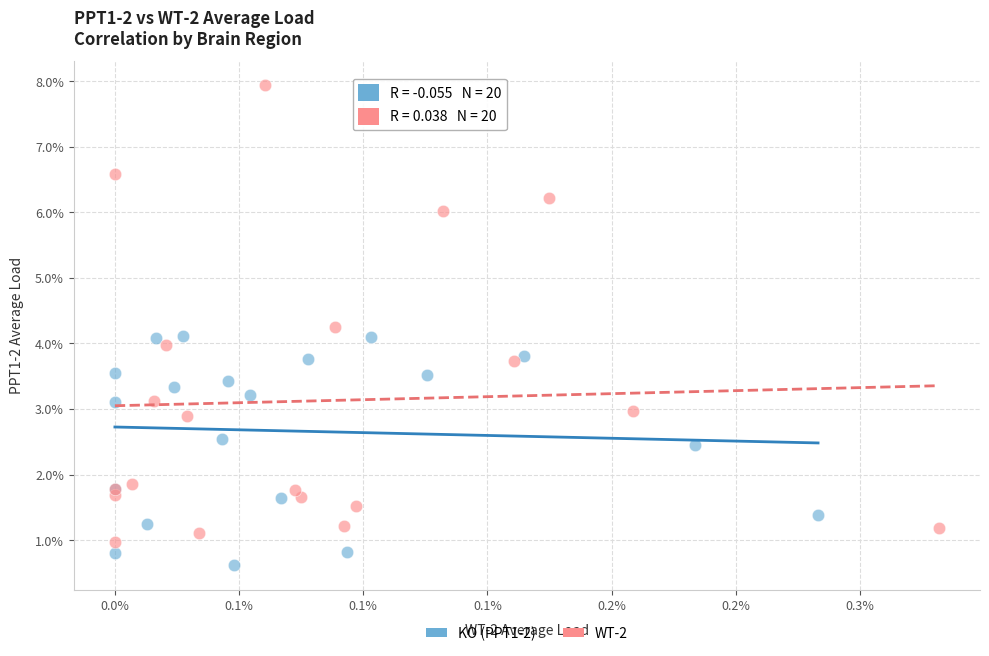

What are all the series names shown in the legend?

KO (PPT1-2), WT-2